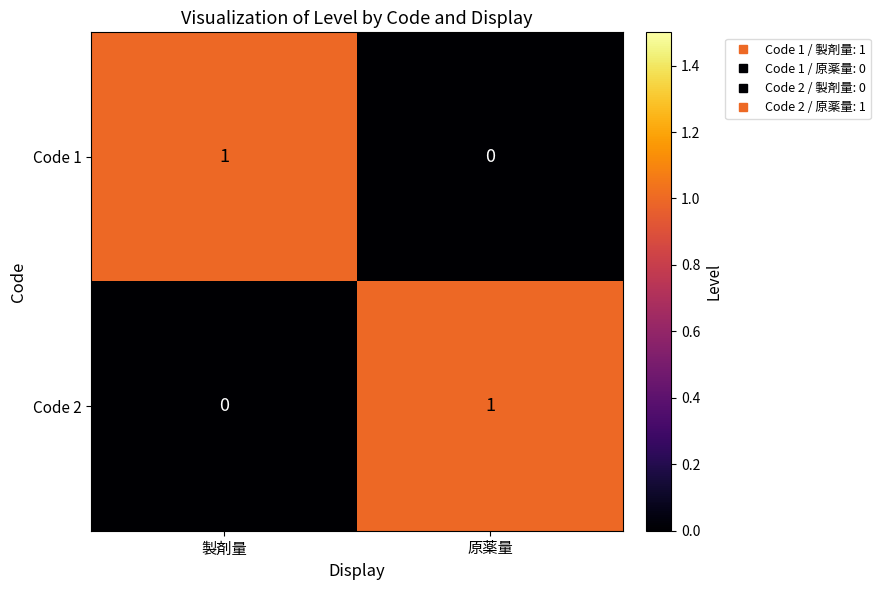

List the labels in order of Code 1 value, smallest first.

原薬量, 製剤量